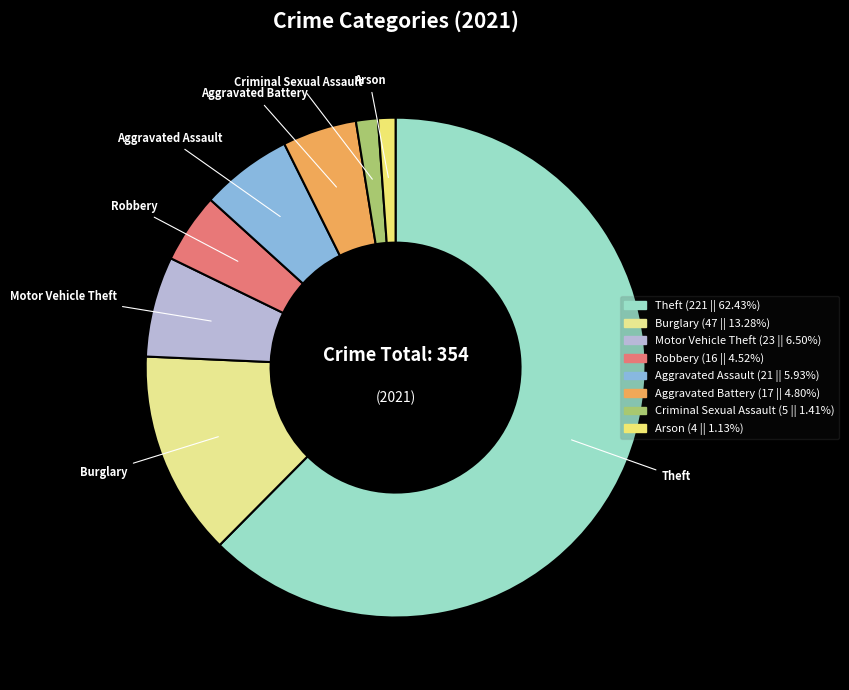

How many slices are in this pie chart?

8